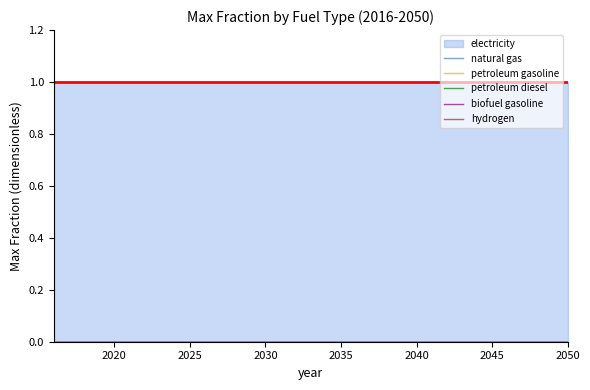

Which has a higher value, 2024 or 2038?

2024